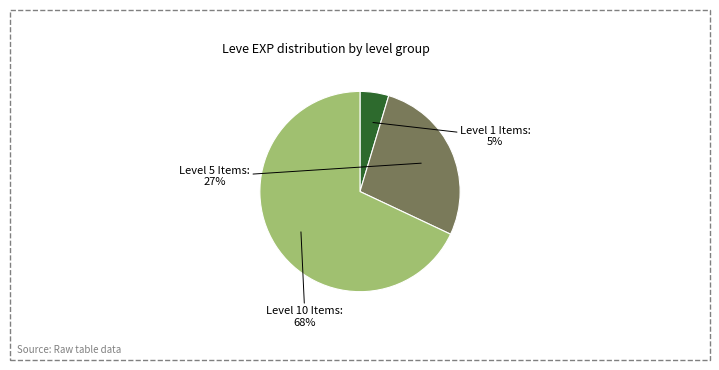

Is the sum of Level 5 Items and Level 1 Items greater than half?

No